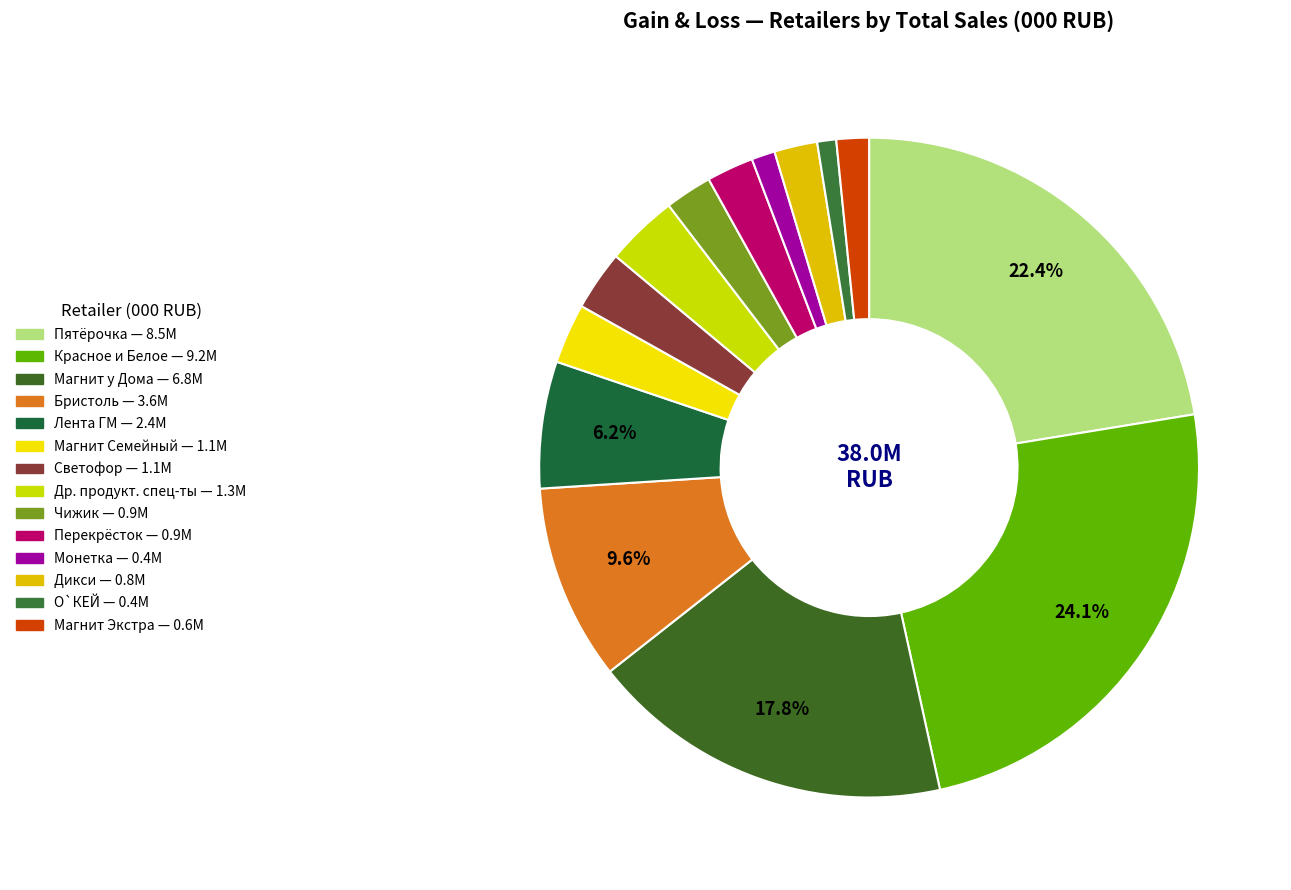

Does Др. продукт. спец-ты represent more than half of the total?

No